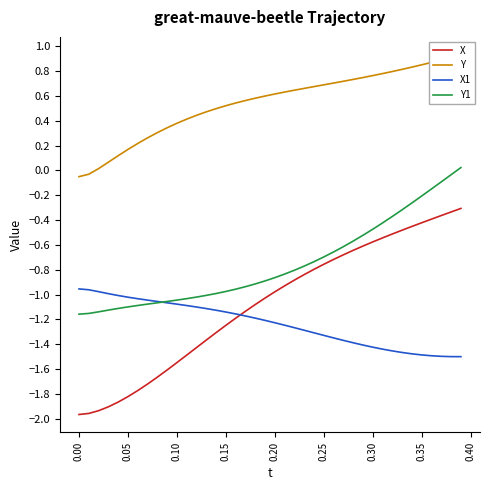

At how many categories does at least one series exceed -1?

40